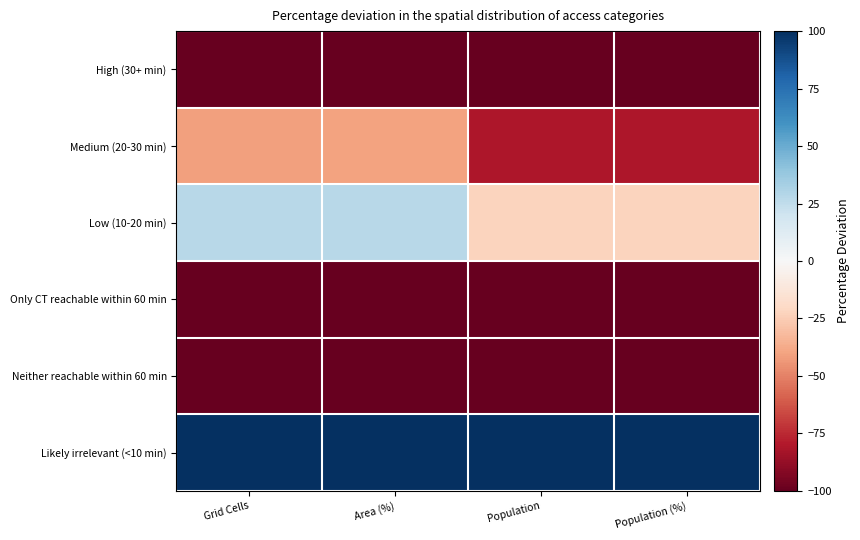

Which series has the widest spread of values?

Low (10-20 min)